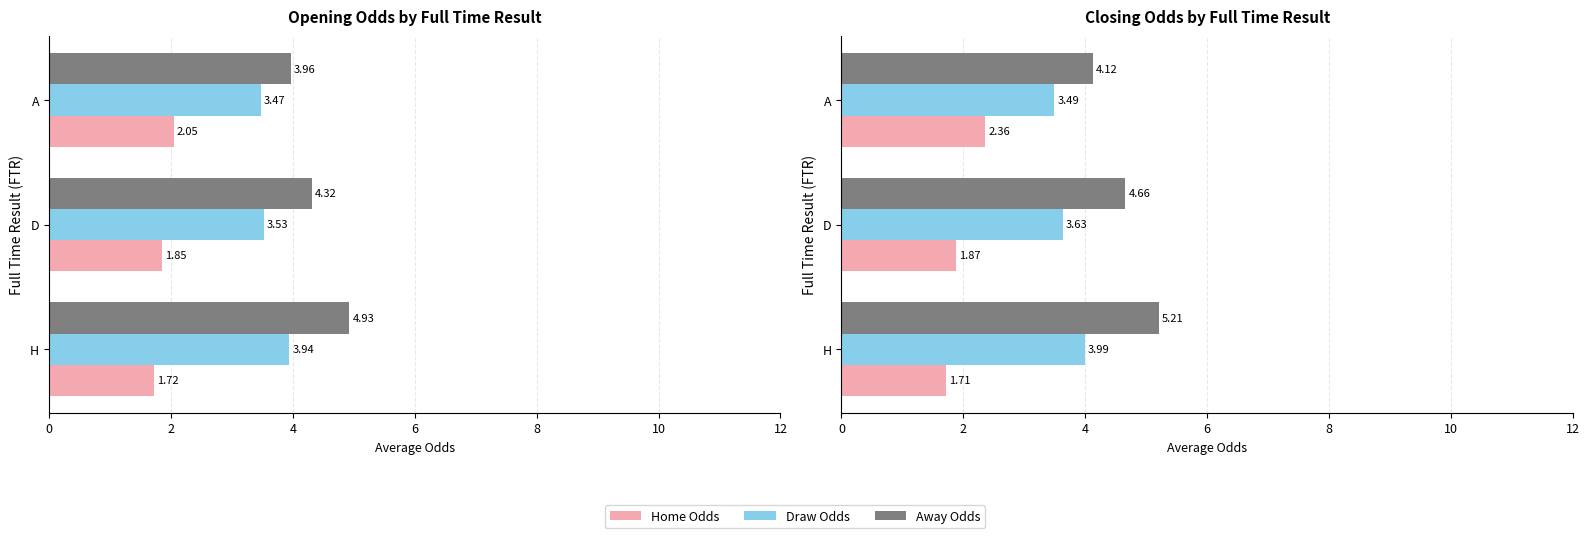

The value of Home Odds at H is 1.7. True or false?

True